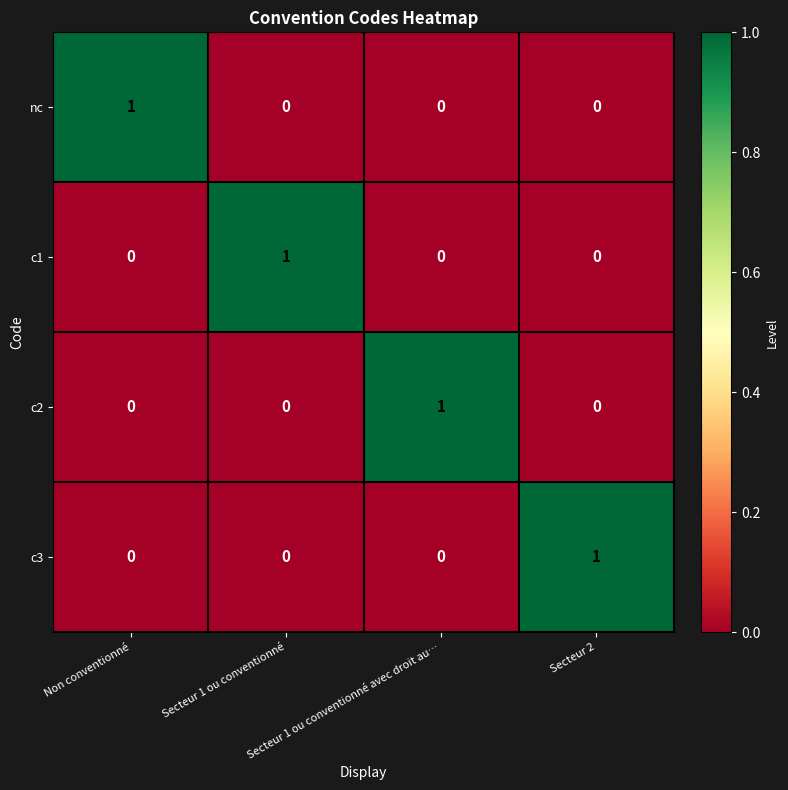

What is the greatest value displayed?

1